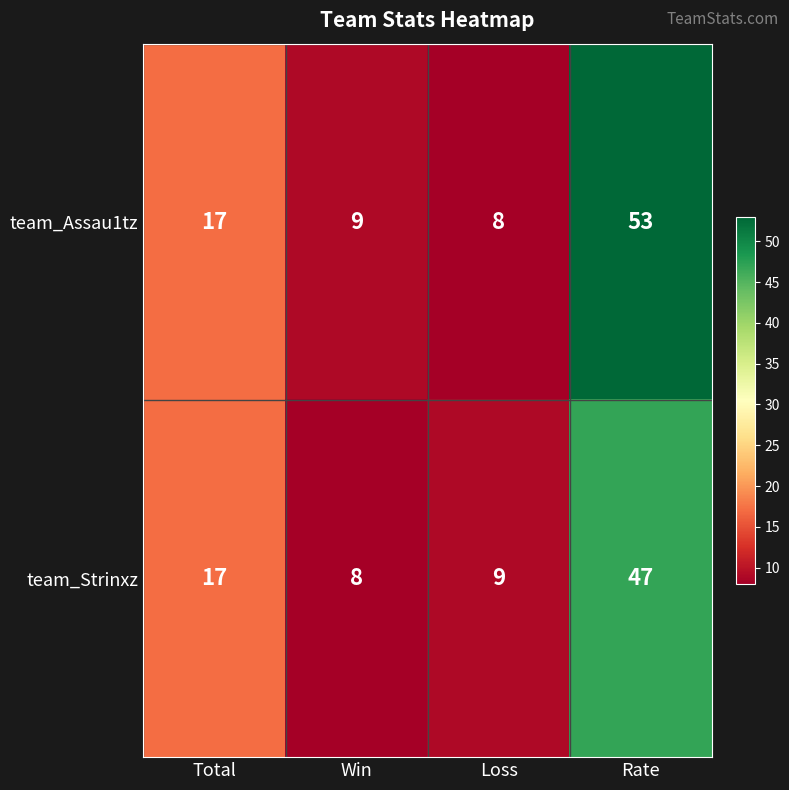

Is the value of team_Strinxz at Loss greater than the value of team_Assau1tz at Total?

No